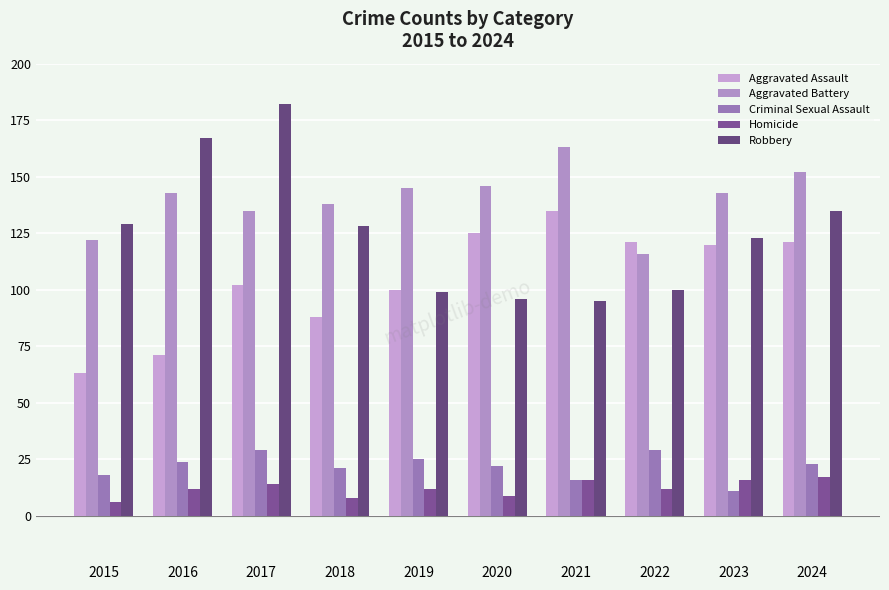

How many groups of bars are there?

10